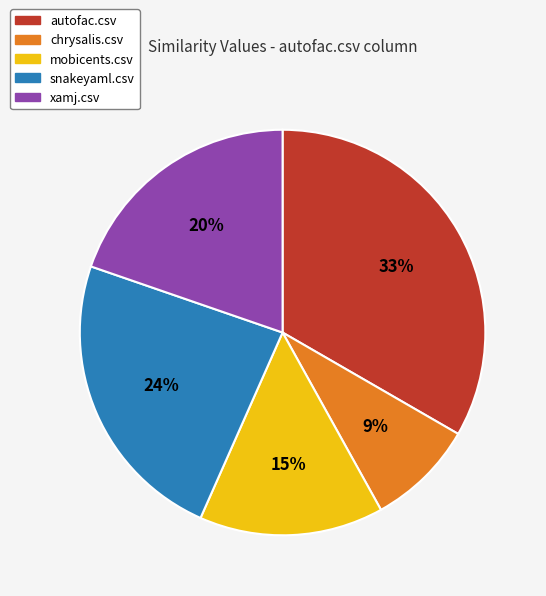

Does any single category account for the majority?

No